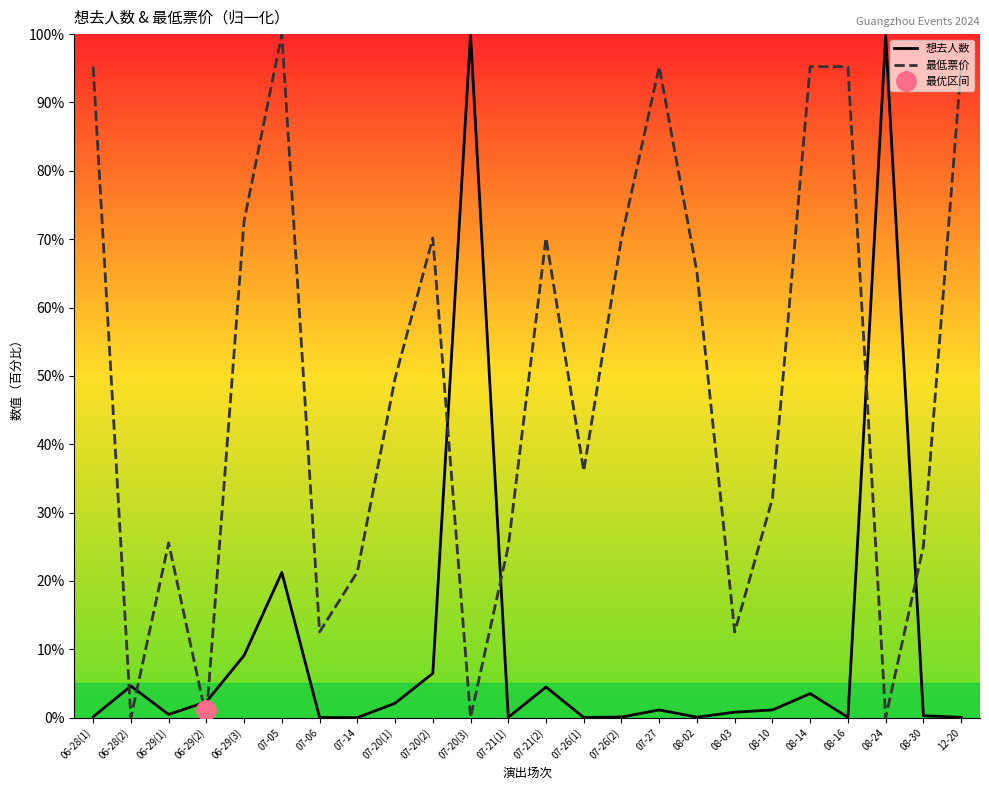

How many categories are shown in the chart?

24